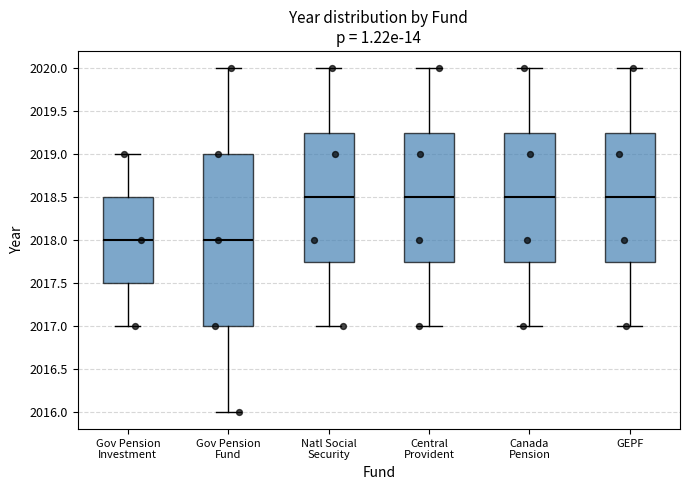

Reading left to right, read every box against the y-axis: the position of its median line, the range the box covers, and the ends of its whiskers. The values are not printed on the chart, so give them approximately, as read against the axis.

Gov Pension Investment: median 2018.00, box 2017.50 to 2018.50, whiskers 2017.00 to 2019.00
Gov Pension Fund: median 2018.00, box 2017.00 to 2019.00, whiskers 2016.00 to 2020.00
Natl Social Security: median 2018.50, box 2017.75 to 2019.25, whiskers 2017.00 to 2020.00
Central Provident: median 2018.50, box 2017.75 to 2019.25, whiskers 2017.00 to 2020.00
Canada Pension: median 2018.50, box 2017.75 to 2019.25, whiskers 2017.00 to 2020.00
GEPF: median 2018.50, box 2017.75 to 2019.25, whiskers 2017.00 to 2020.00